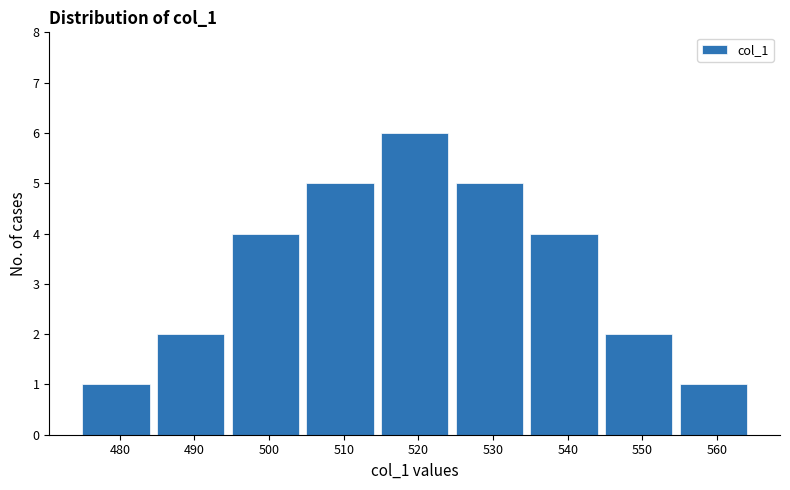

Reading left to right, list all the values displayed in this chart.

1	2	4	5	6	5	4	2	1